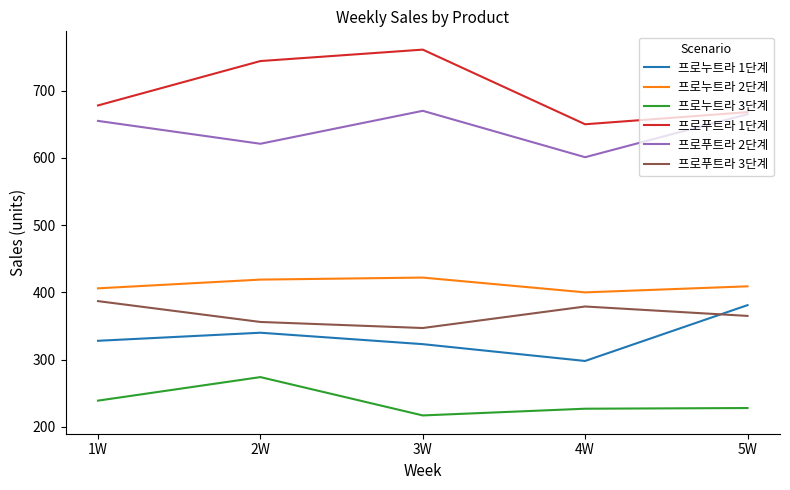

At which label does 프로누트라 3단계 reach its minimum?

3W